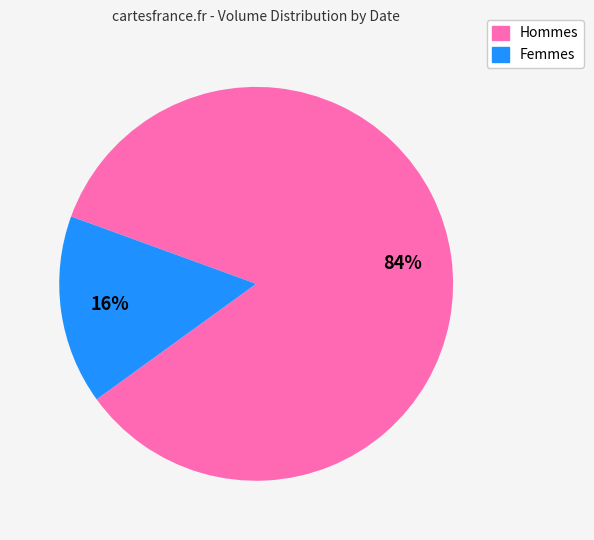

Is there a majority slice in this chart?

Yes